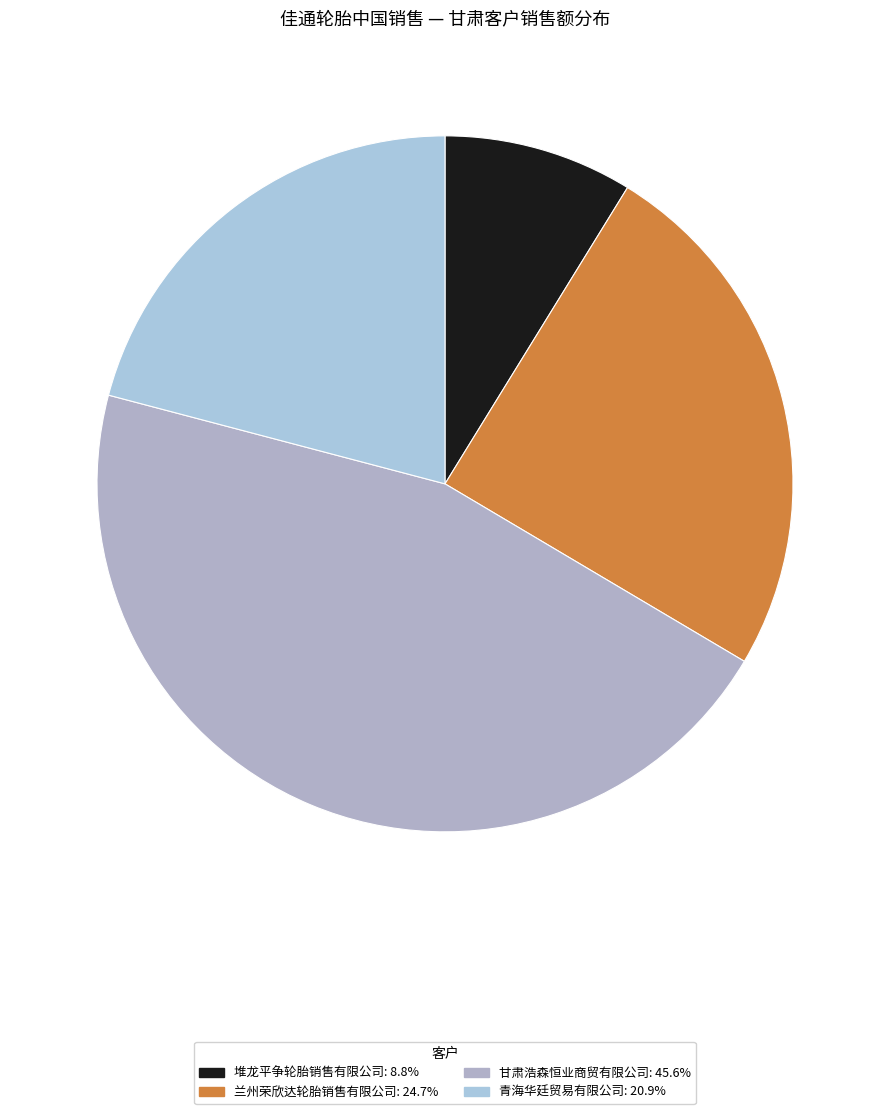

To the nearest percent, what percentage of the pie is 甘肃浩森恒业商贸有限公司?

46%